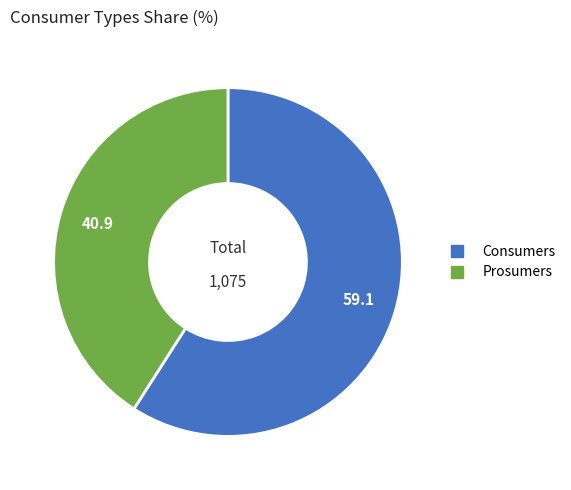

How many slices are in this pie chart?

2